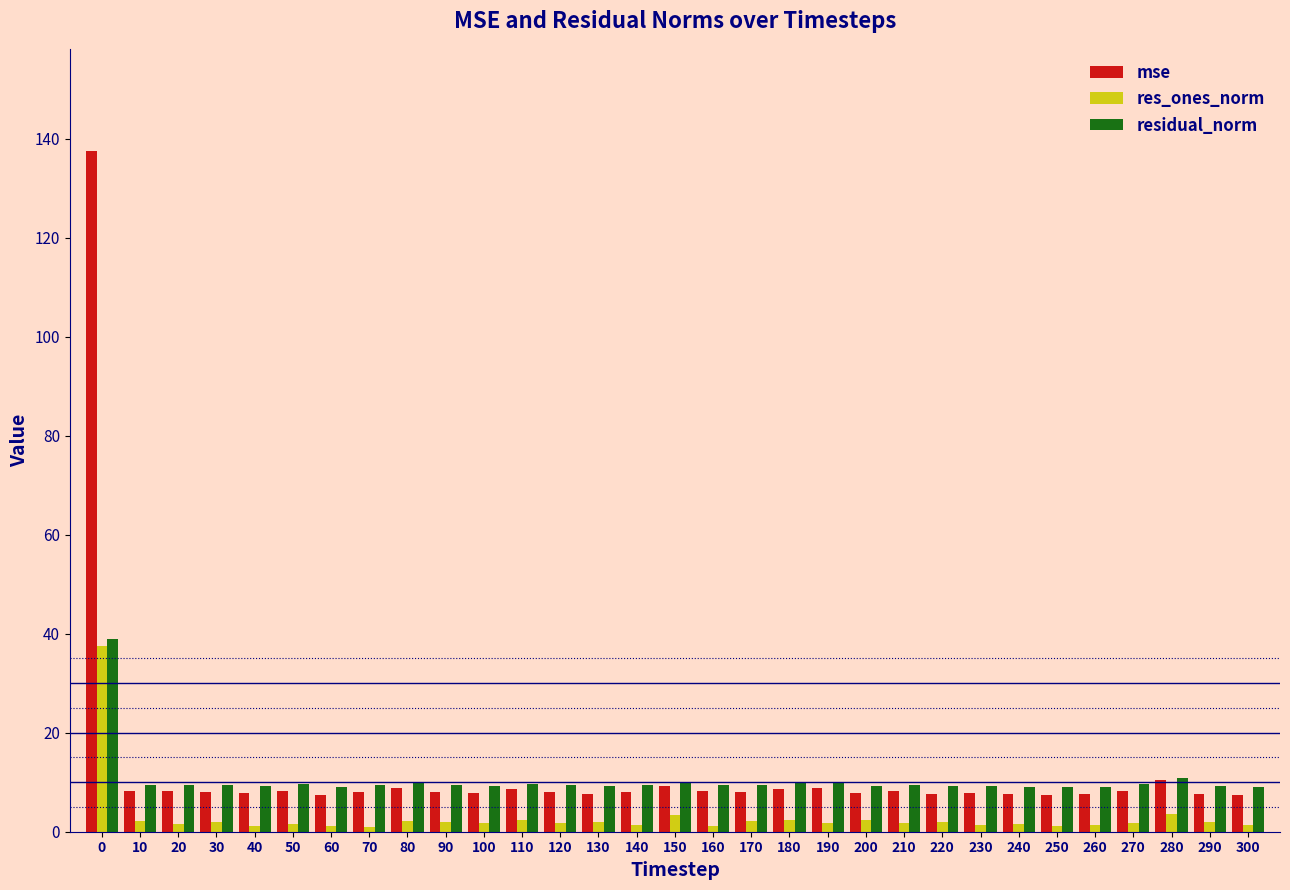

Is the value of res_ones_norm at 300 greater than the value of mse at 260?

No